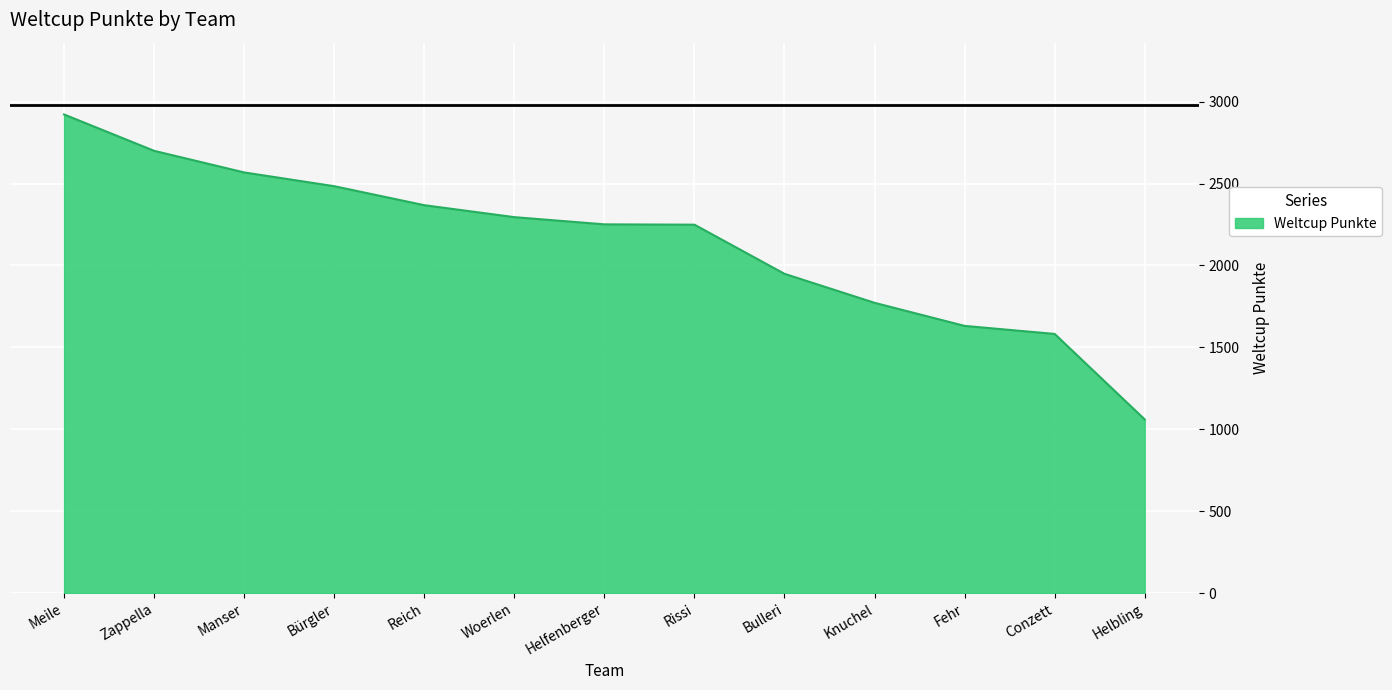

What is the smallest value displayed?

1060